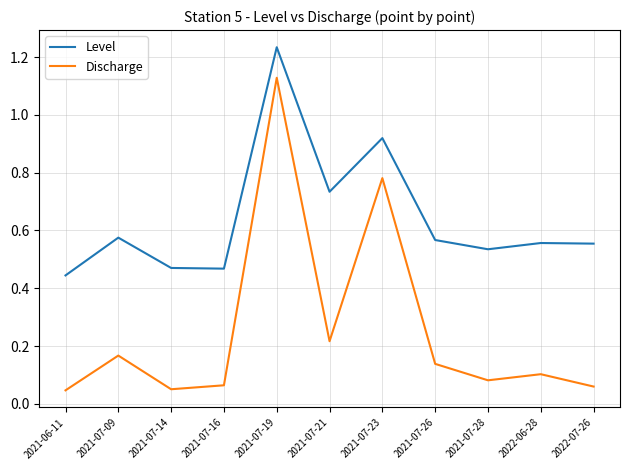

At which category is the sum across all series the highest?

2021-07-19